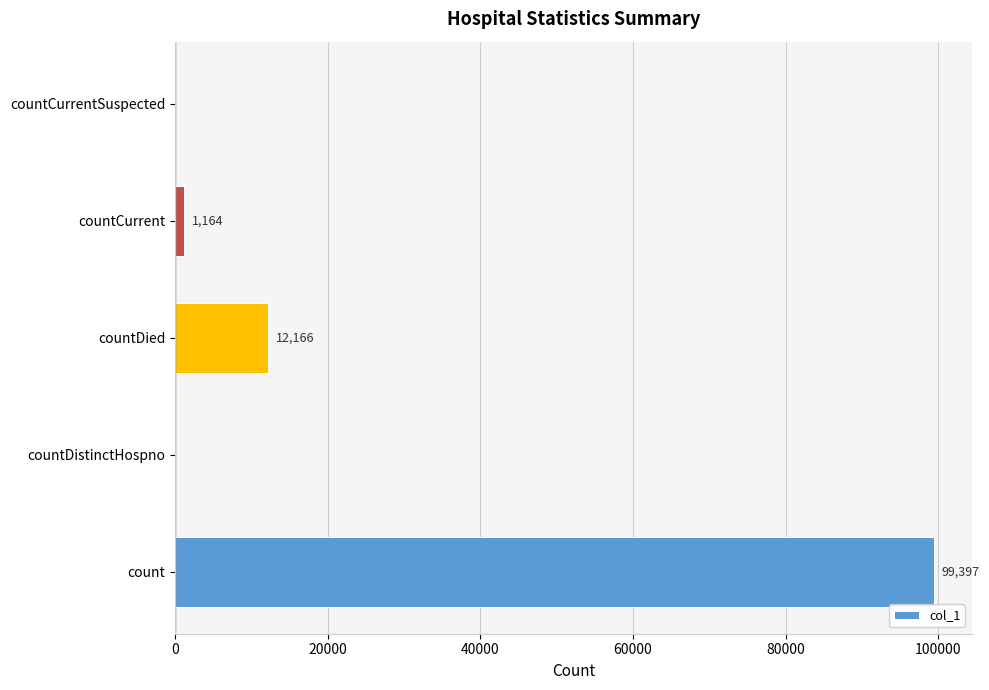

What is the maximum value shown in the chart?

99397